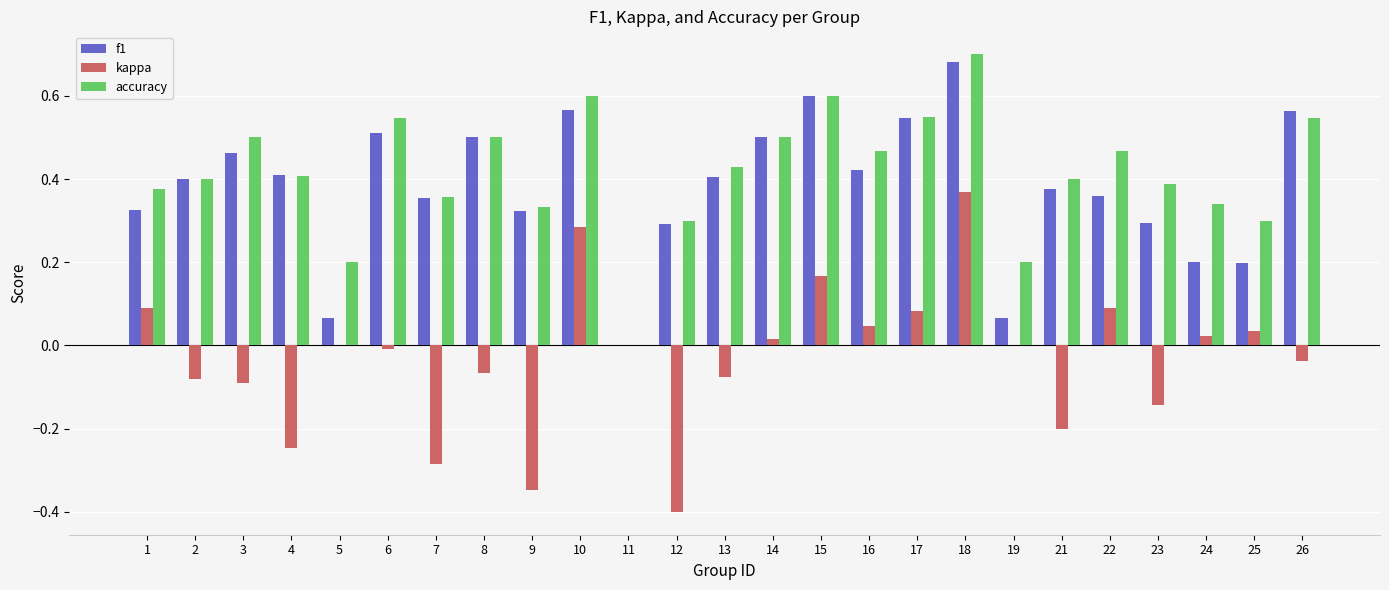

How many groups of bars are there?

25